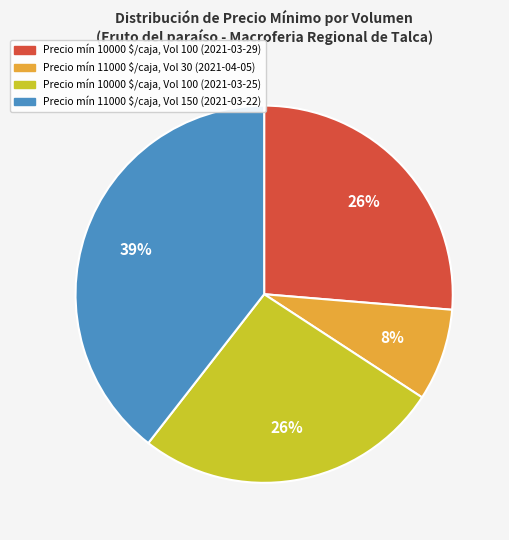

Is there a majority slice in this chart?

No